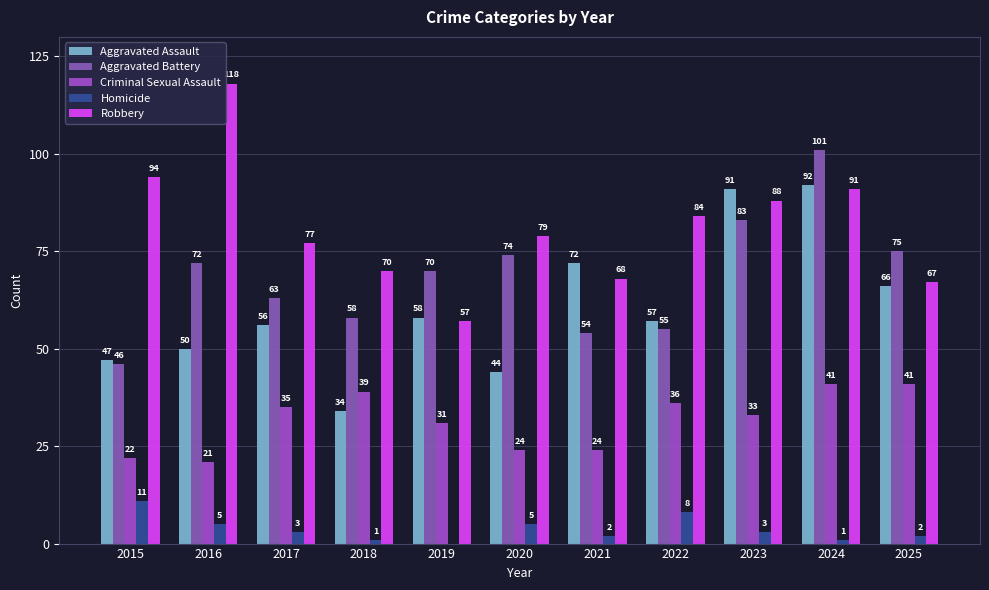

Which category has the highest value in the Robbery series?

2016